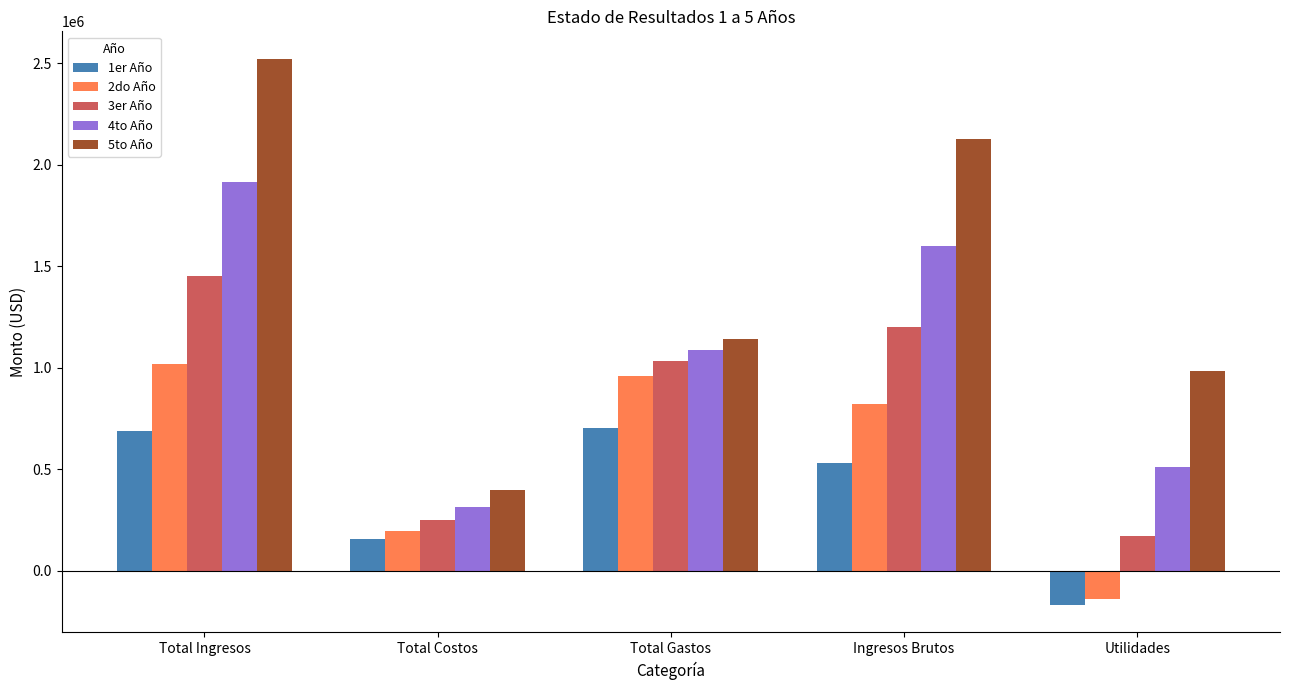

At which category is the sum across all series the highest?

Total Ingresos